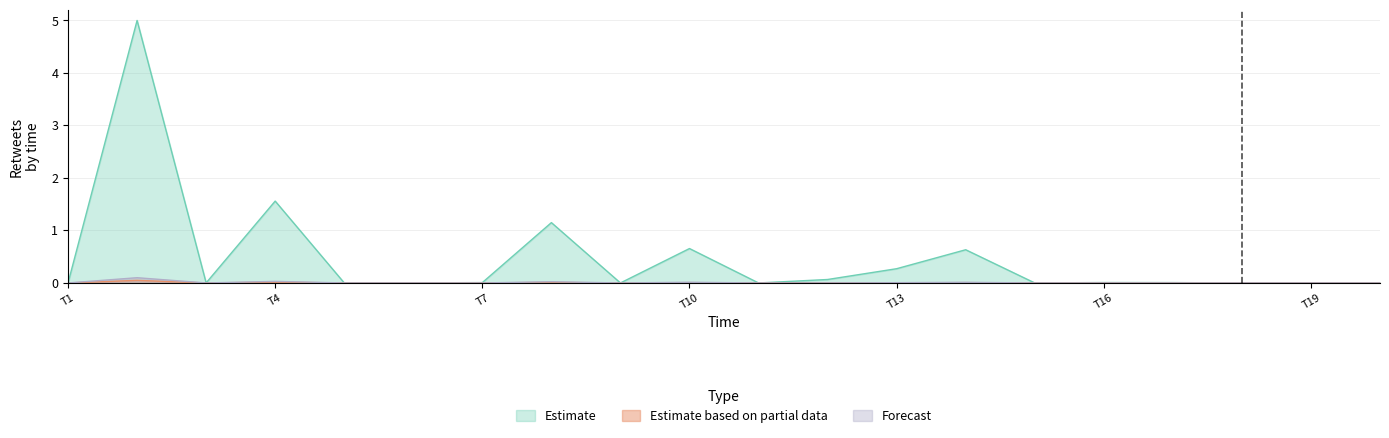

The value of Forecast at T7 is 0.0. True or false?

True